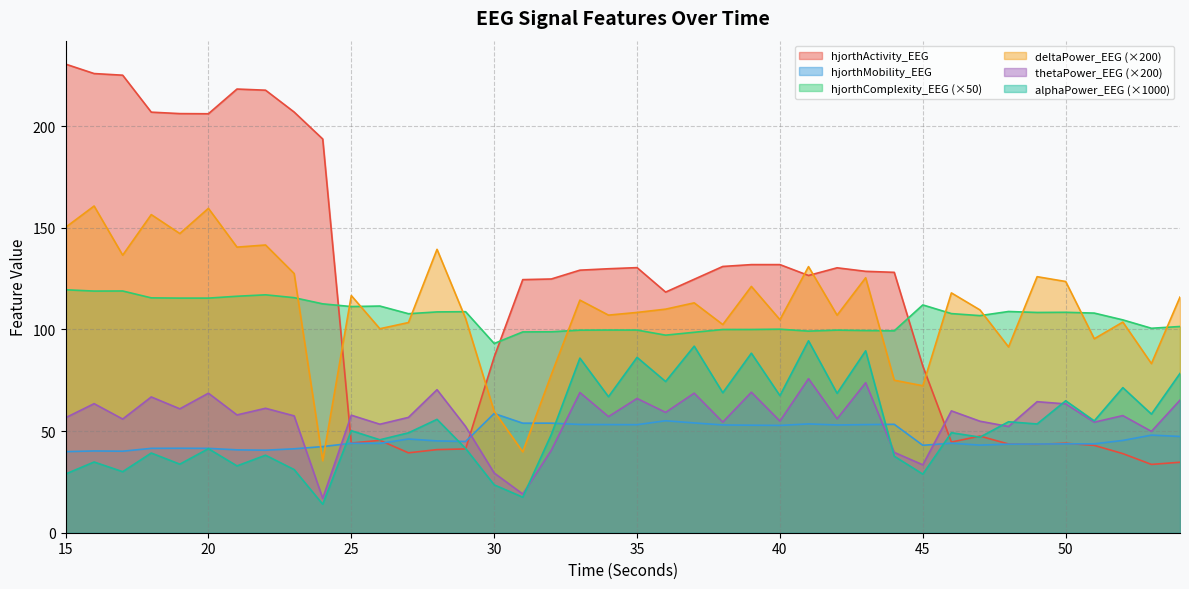

True or false: hjorthMobility_EEG has more than 0 points higher than both neighbors.

True